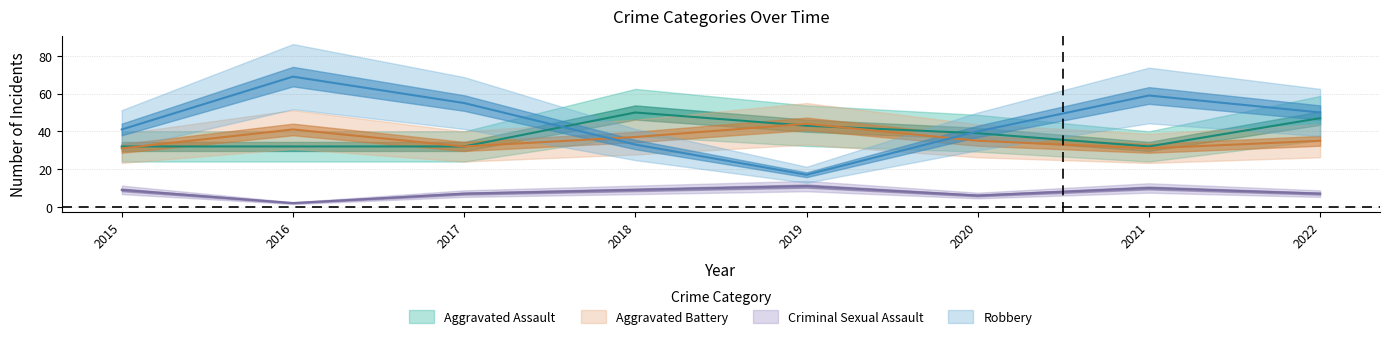

Reading right to left, transcribe all the data shown in this chart.

Aggravated Assault: 2022=47	2021=32	2020=39	2019=43	2018=50	2017=32	2016=32	2015=32
Aggravated Battery: 2022=35	2021=31	2020=35	2019=44	2018=37	2017=32	2016=41	2015=31
Criminal Sexual Assault: 2022=7	2021=10	2020=6	2019=11	2018=9	2017=7	2016=2	2015=9
Robbery: 2022=50	2021=59	2020=40	2019=17	2018=33	2017=55	2016=69	2015=41